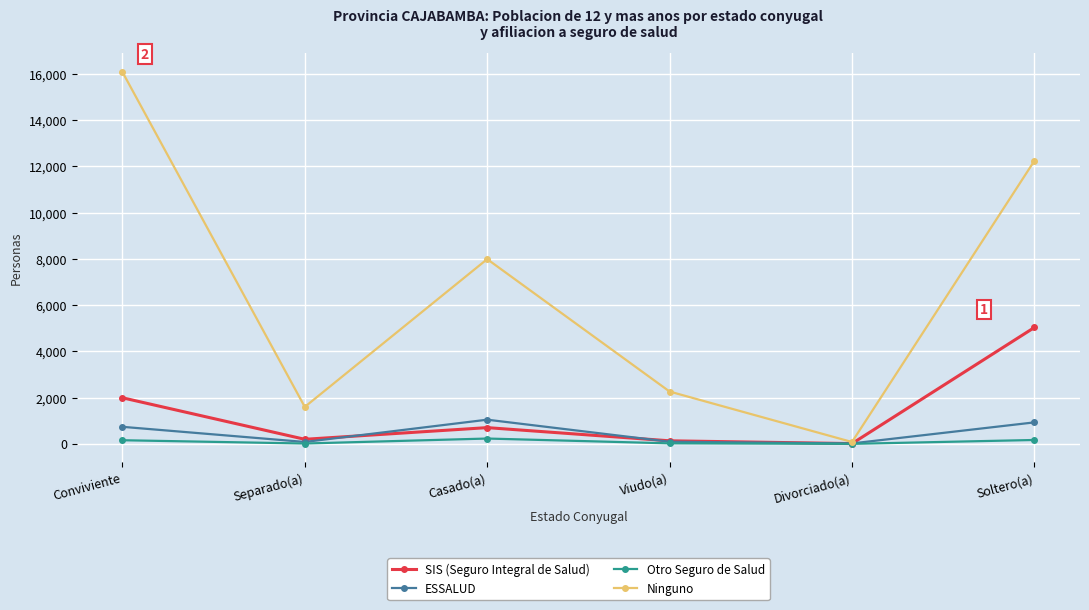

At which category is the sum across all series the highest?

Conviviente